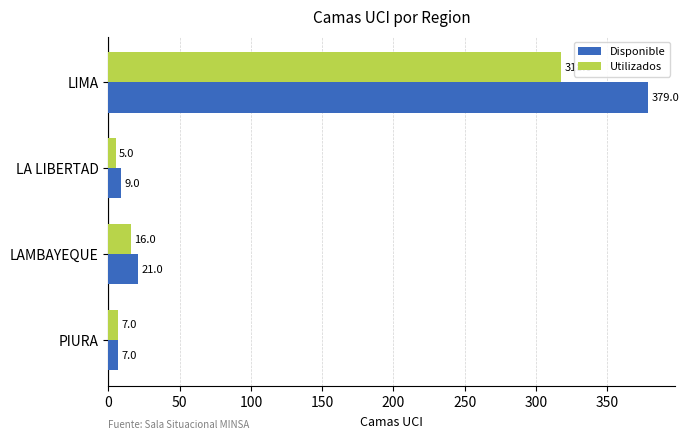

Is the value of Utilizados at PIURA greater than the value of Disponible at LIMA?

No